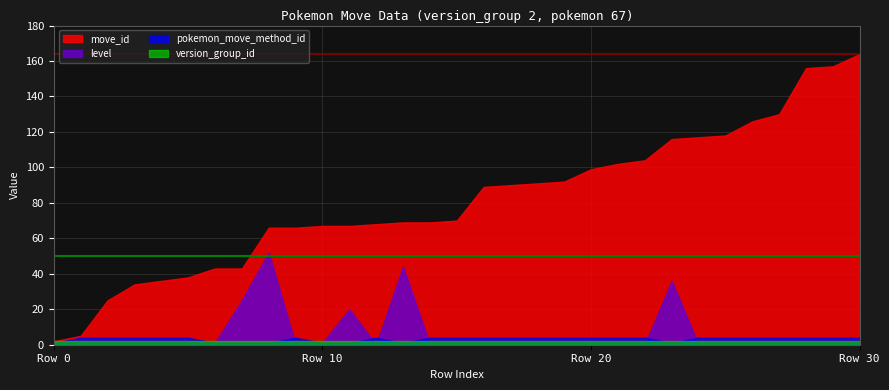

What is the maximum value for move_id?

164